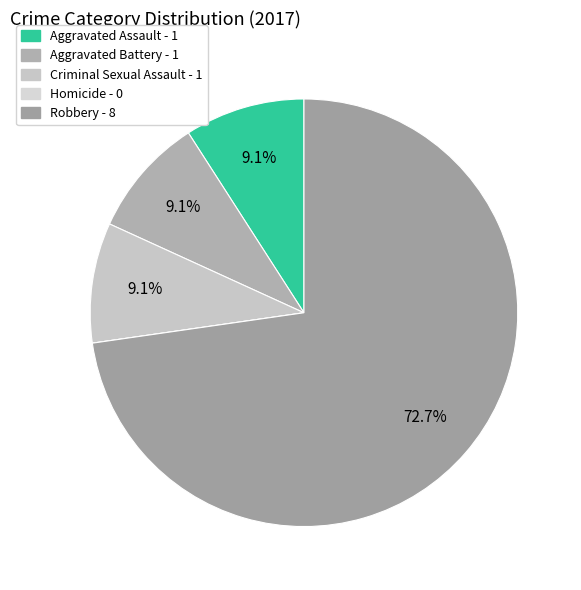

How many segments does this pie chart have?

5